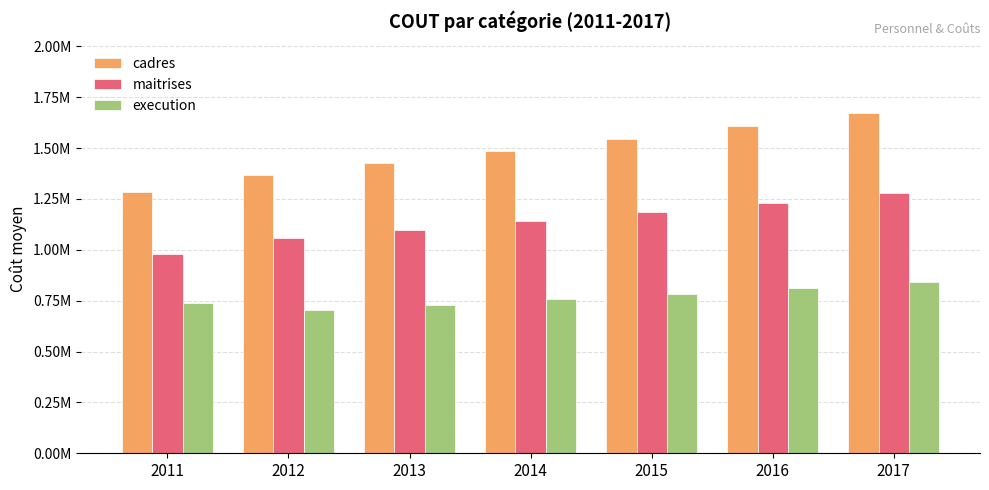

Between 2011 and 2012, which series saw the biggest shift?

cadres